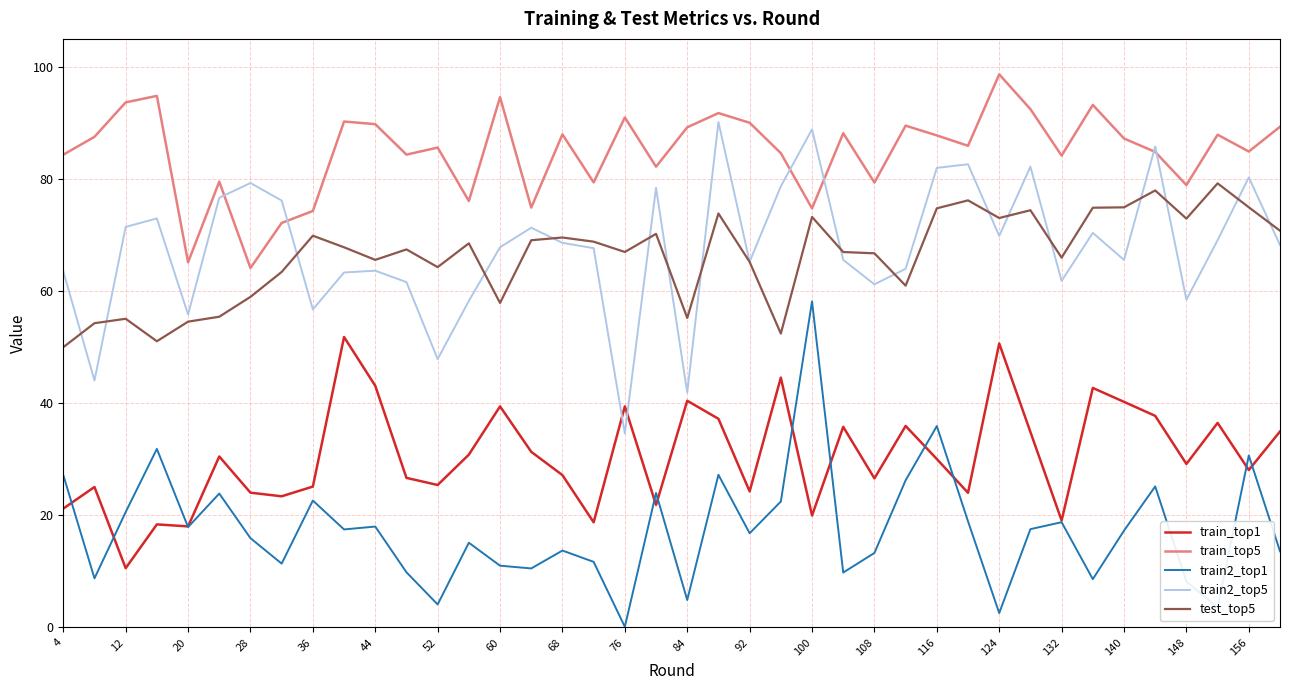

What are all the series names shown in the legend?

train_top1, train_top5, train2_top1, train2_top5, test_top5